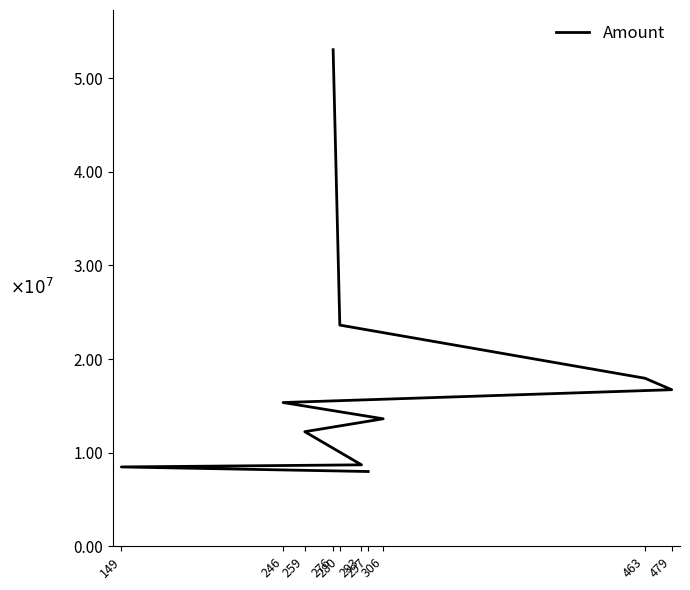

What is the minimum value shown in the chart?

7982424